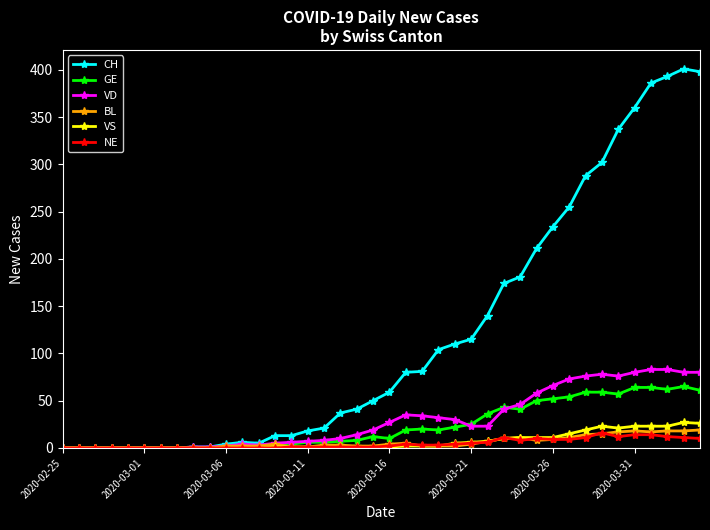

Which series has the largest total across all categories?

CH